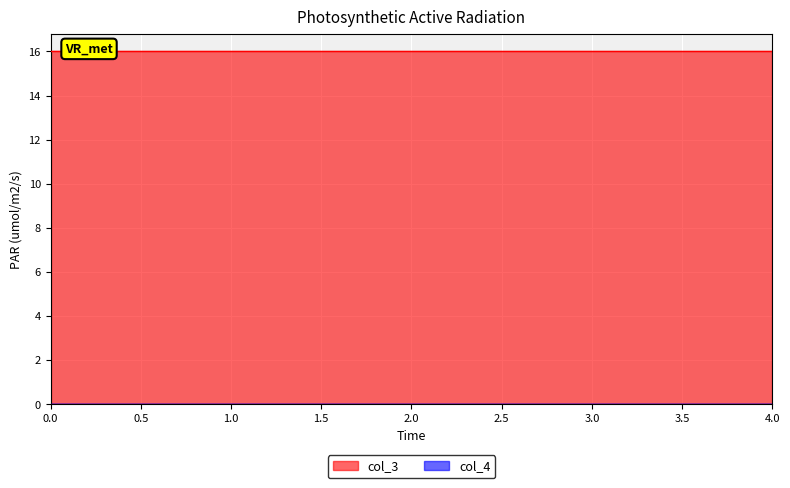

True or false: col_3 and col_4 intersect in this chart.

False